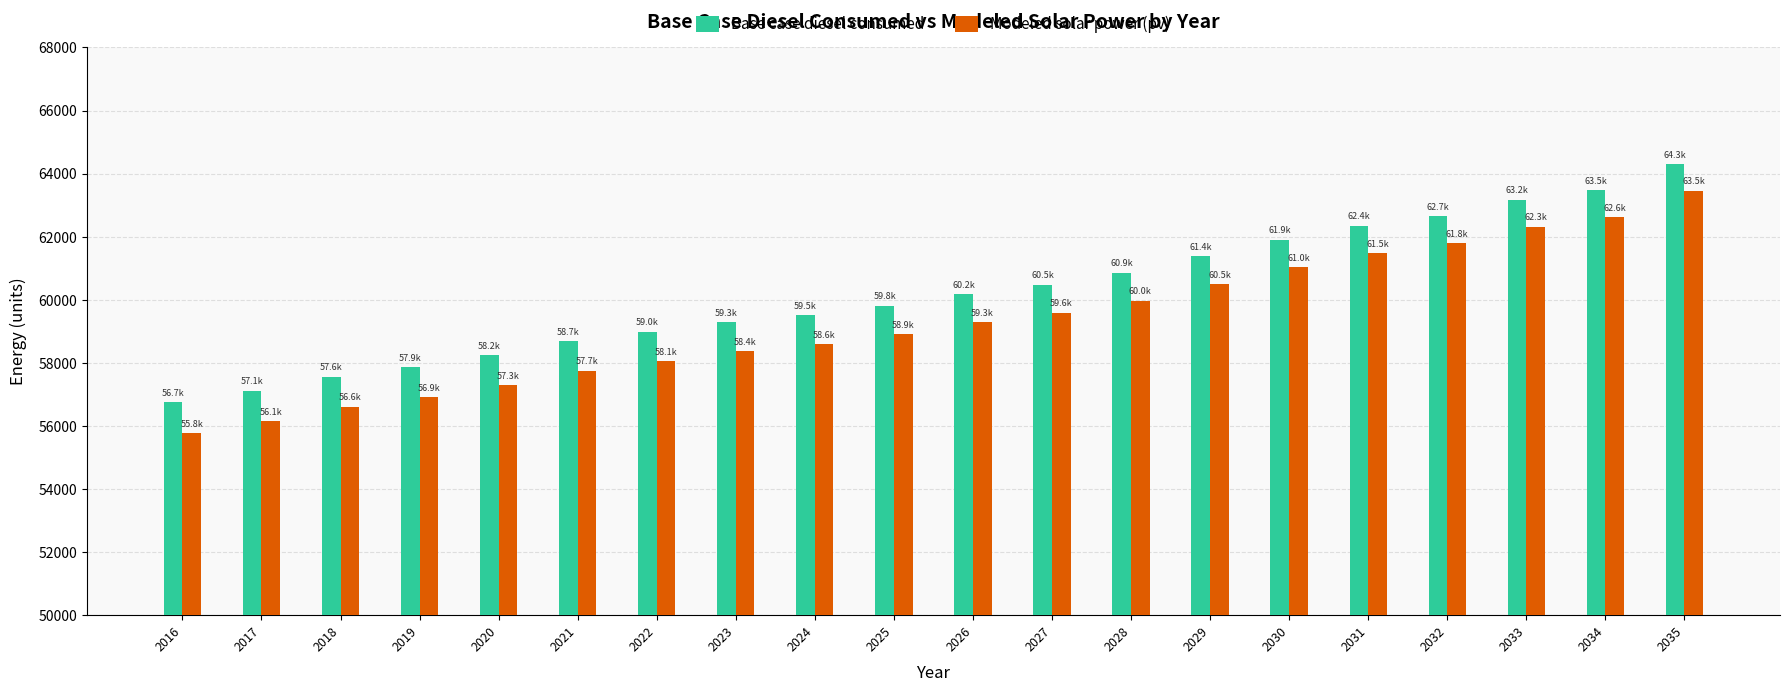

What is the smallest value displayed?

55766.5